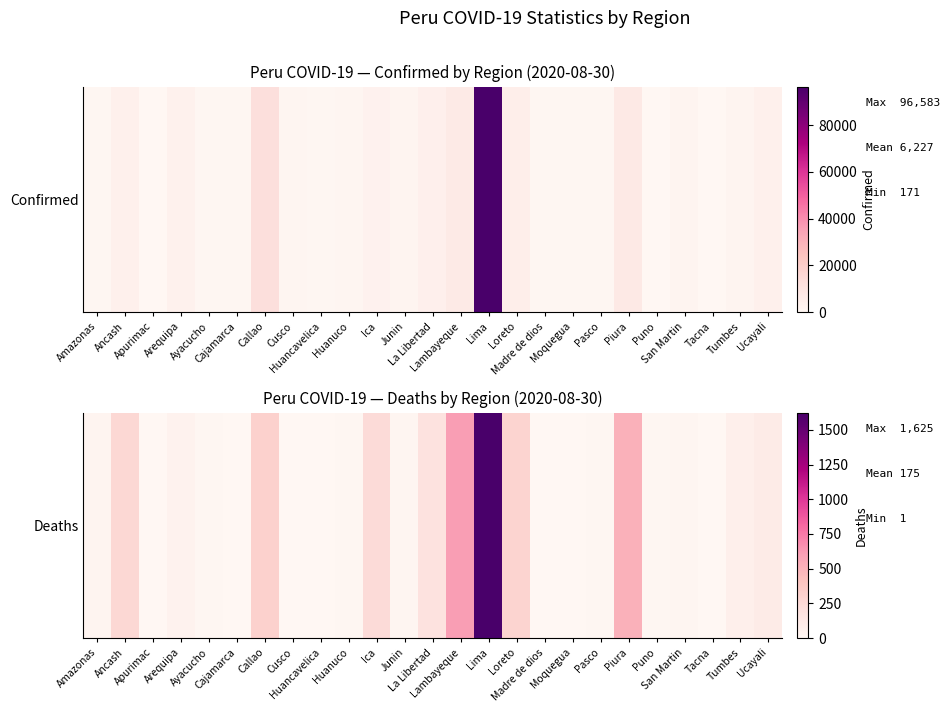

Reading right to left, transcribe all the data shown in this chart.

107	71	4	19	7	510	9	2	6	295	1625	611	184	19	239	10	1	3	312	5	7	39	3	262	21